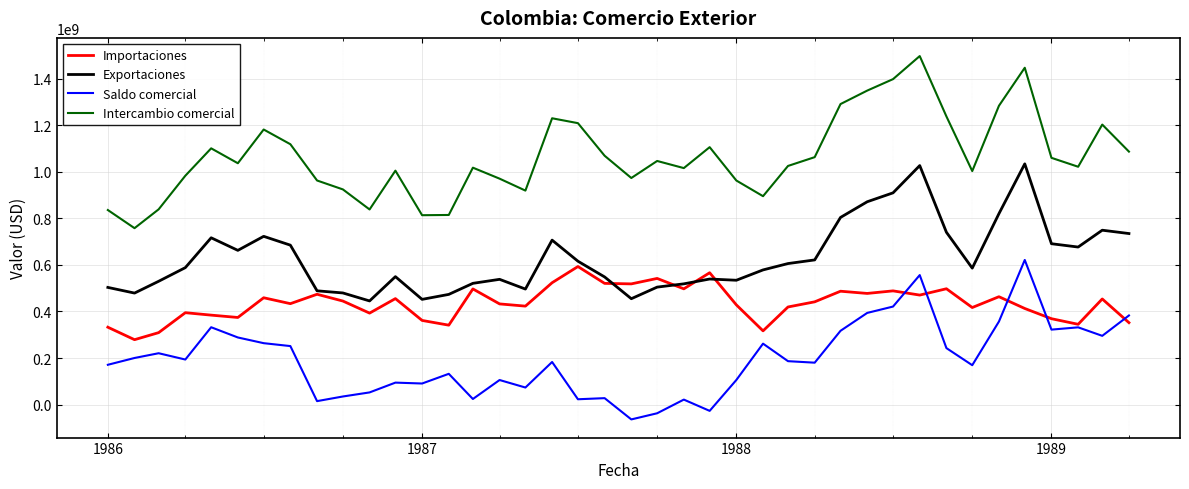

Rank the series by their average value, from highest to lowest.

Intercambio comercial, Exportaciones, Importaciones, Saldo comercial